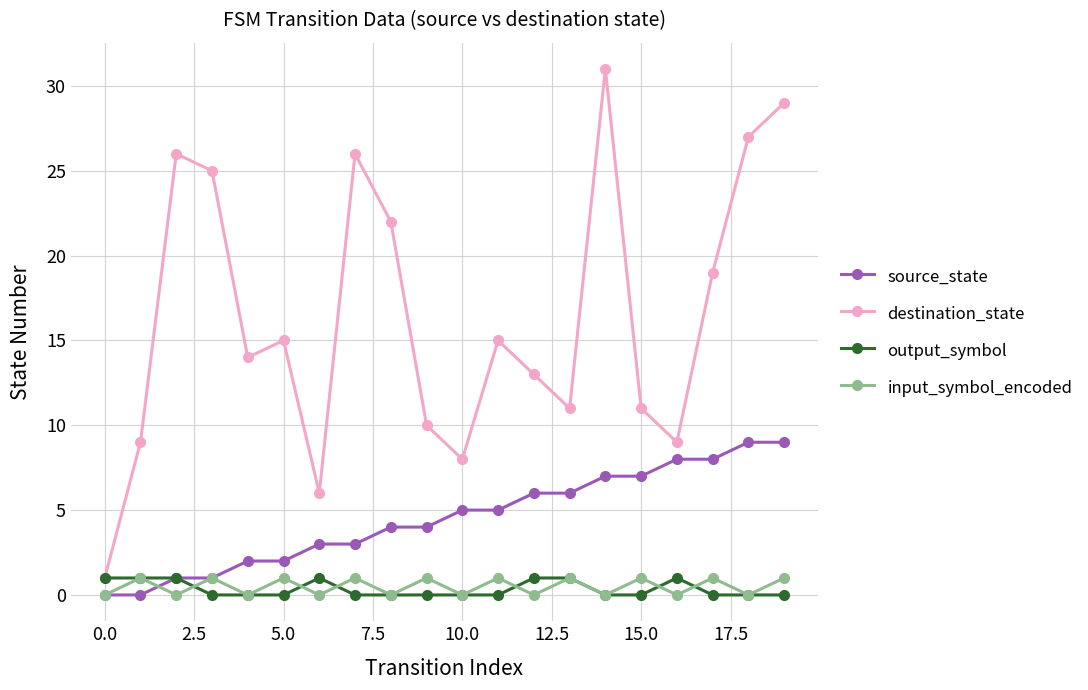

True or false: destination_state and source_state intersect in this chart.

False